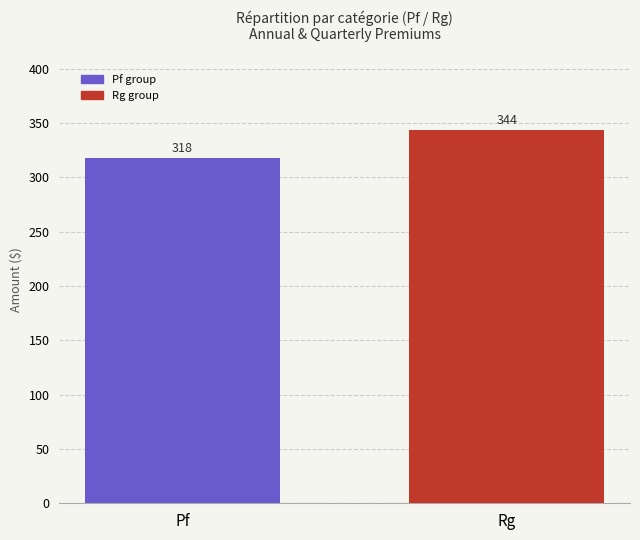

How many data points in Quarterly are above 92?

1